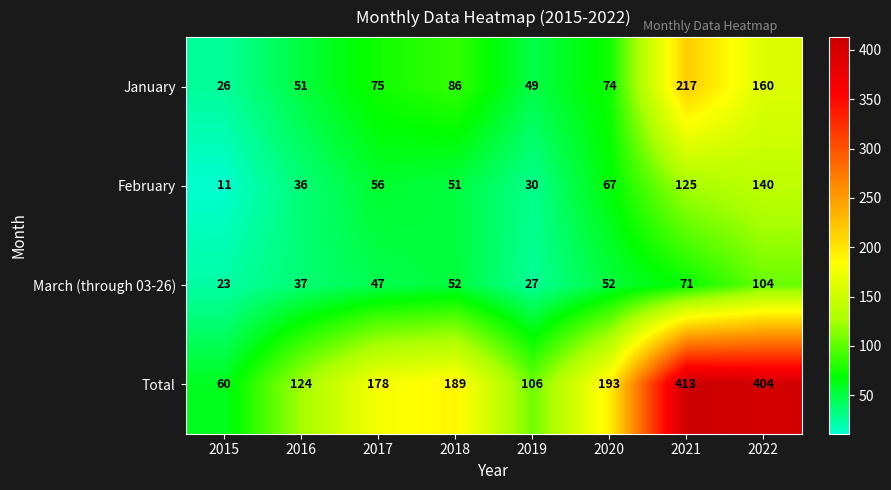

What is the spread (max minus min) of values at 2020?

141